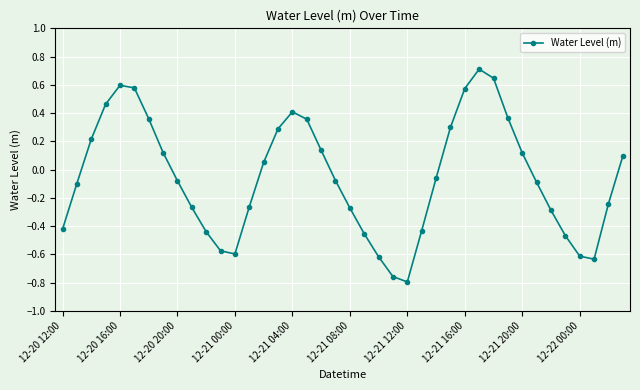

What is the greatest value displayed?

0.7